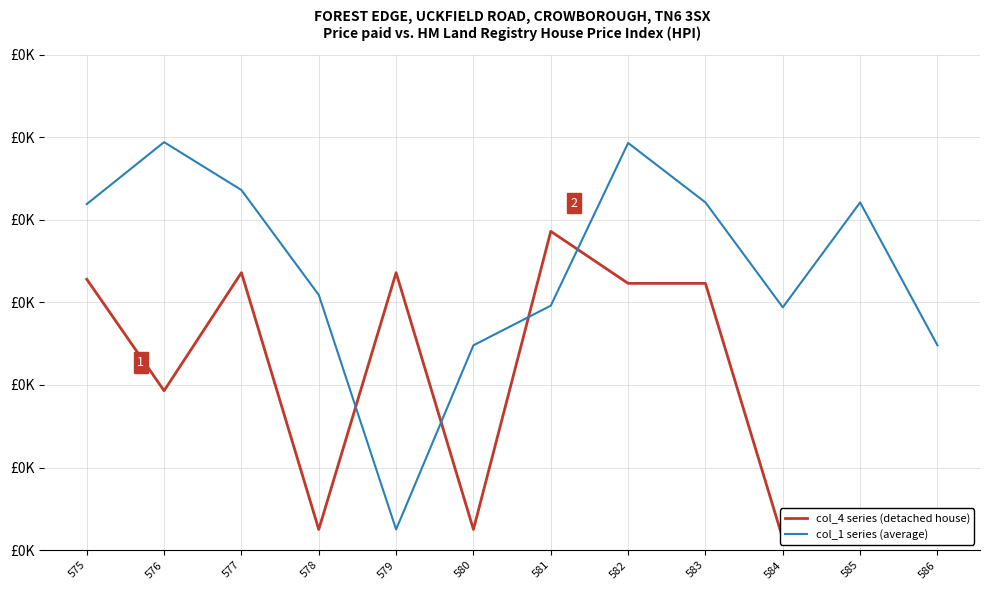

Between 584 and 577, which is larger?

577